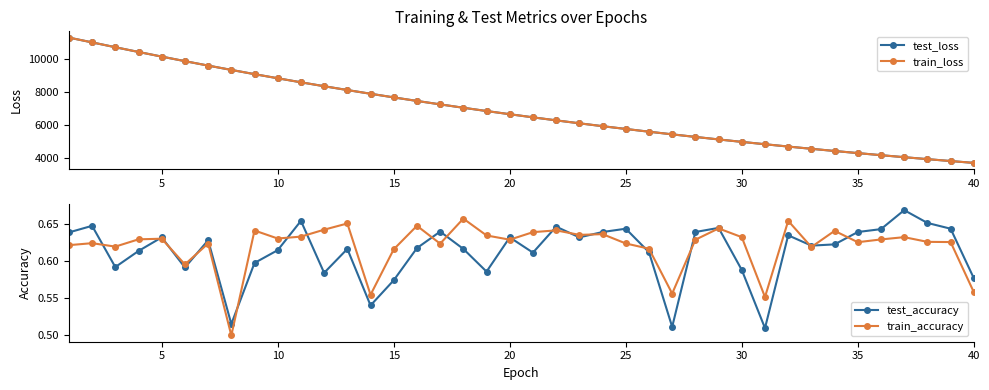

What is the lowest value of the test_loss series?

3690.2